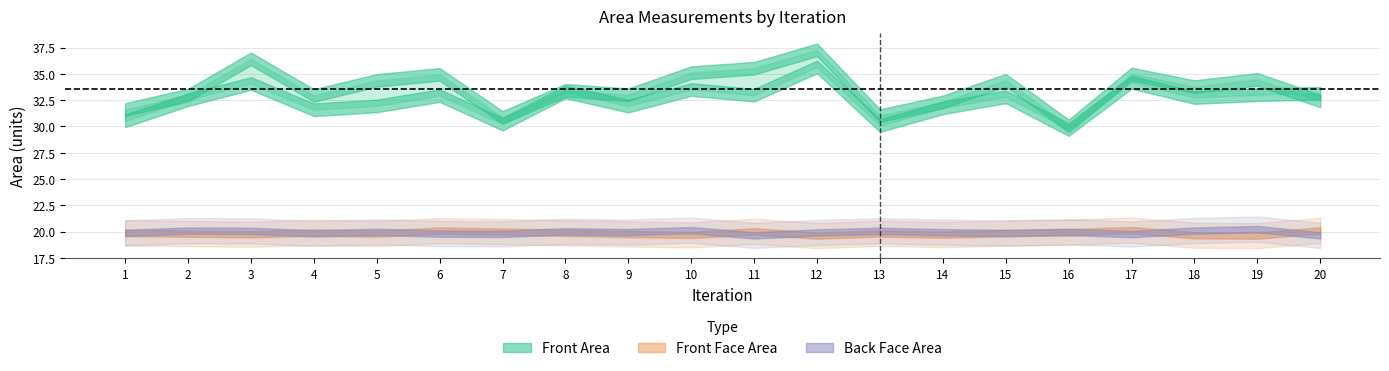

True or false: Front Area has a value of 53.5 at 16.

False